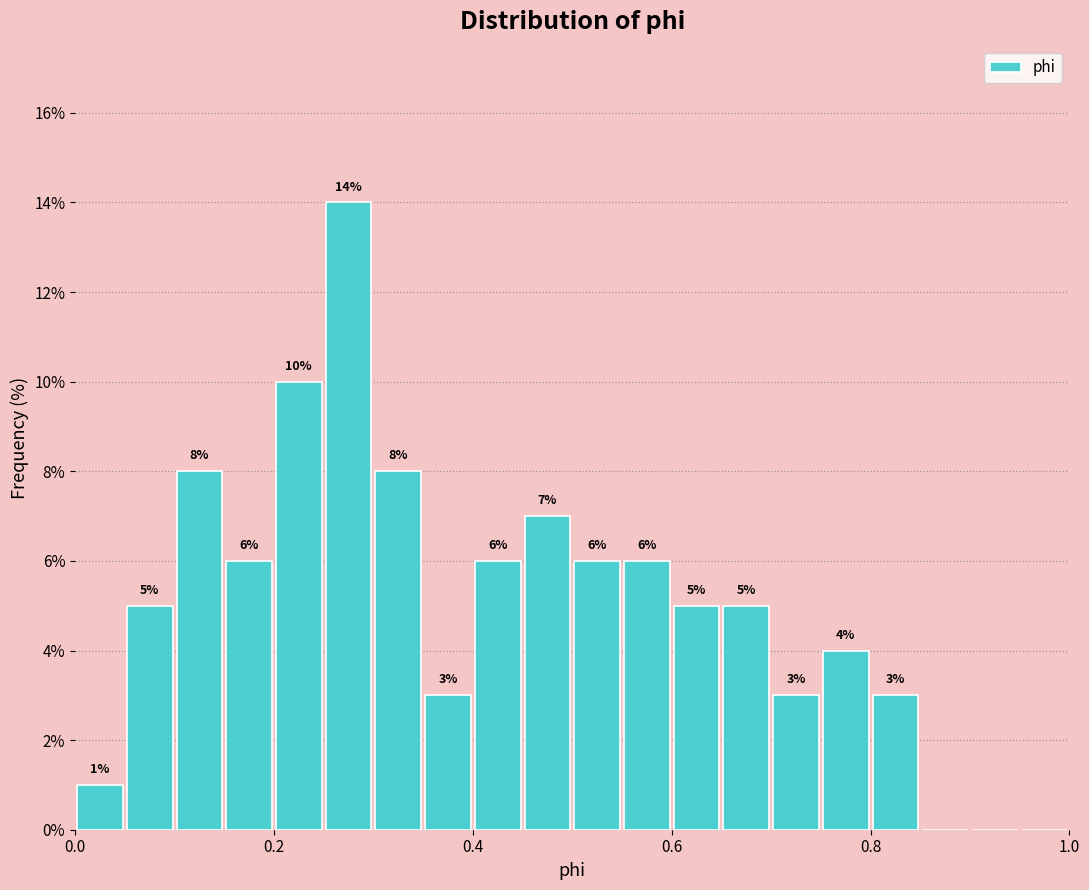

Around what value on the x-axis is the tallest bar? Give the approximate position of its centre, as read against the axis.

0.28